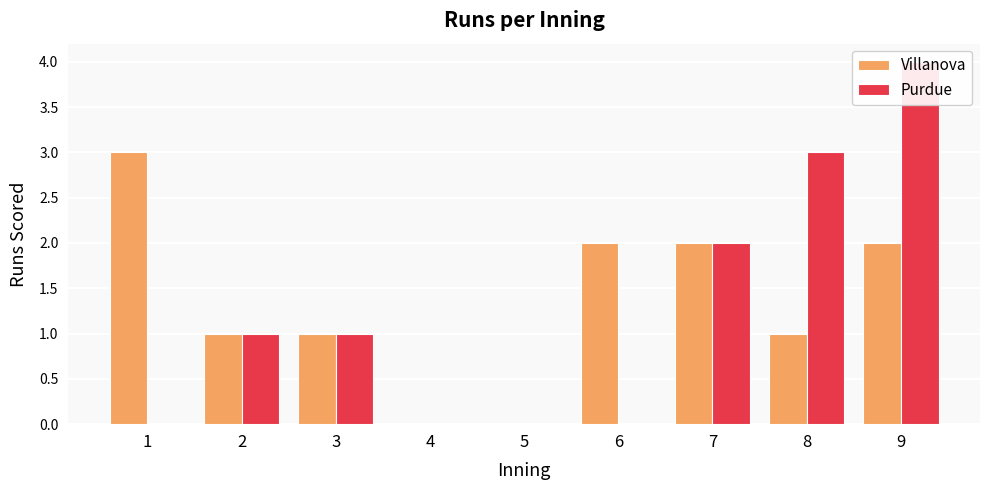

List the series in order of their peak value, lowest first.

Villanova, Purdue